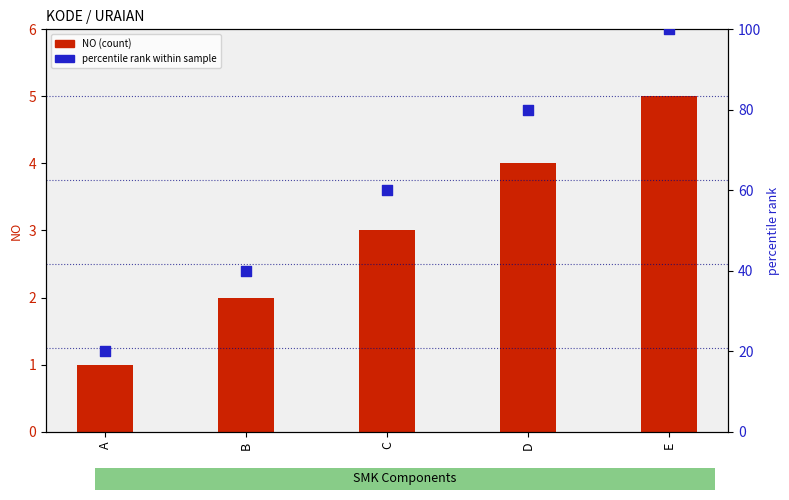

What is the total value across all series at E?

105